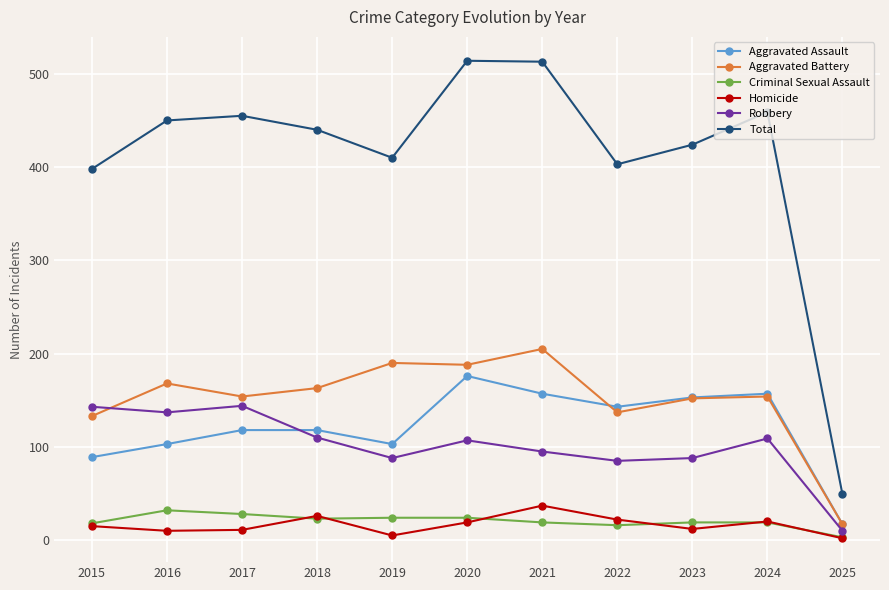

Which category has the lowest value in the Aggravated Assault series?

2025